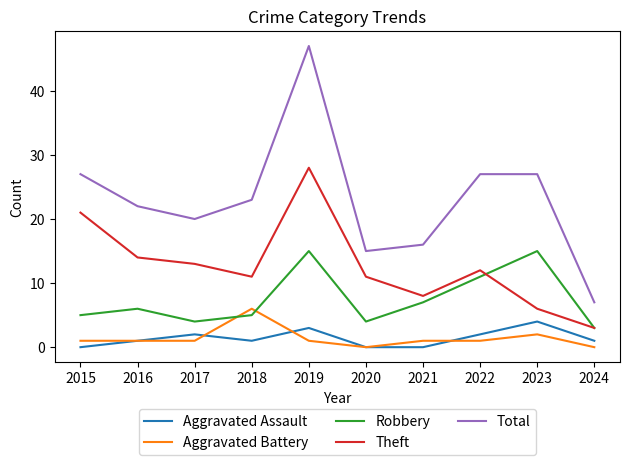

True or false: Aggravated Assault and Theft cross at least once.

False